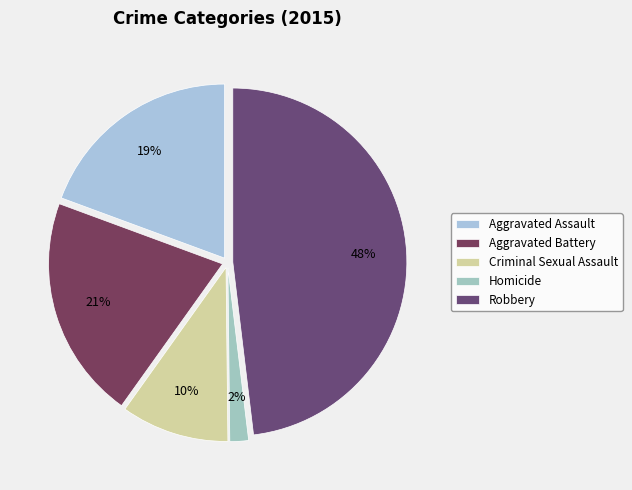

The Criminal Sexual Assault slice represents 10% of the pie. True or false?

True